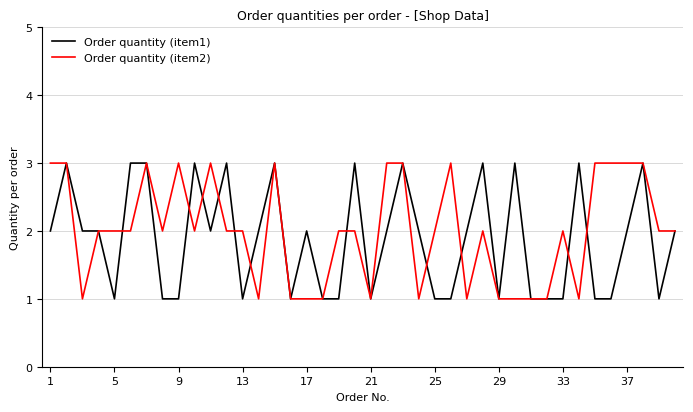

What are all the series names shown in the legend?

Order quantity (item1), Order quantity (item2)